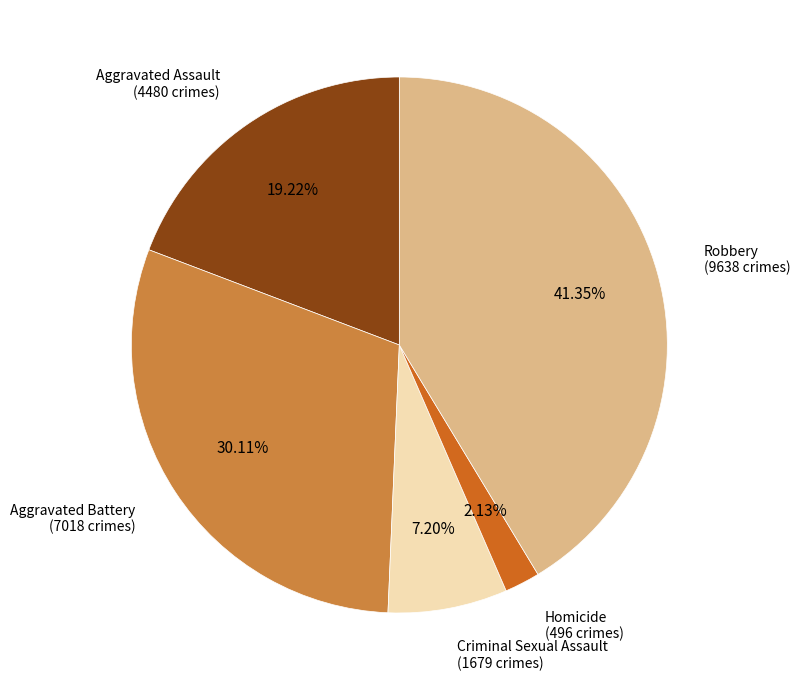

Is there any slice that represents more than half of the pie?

No